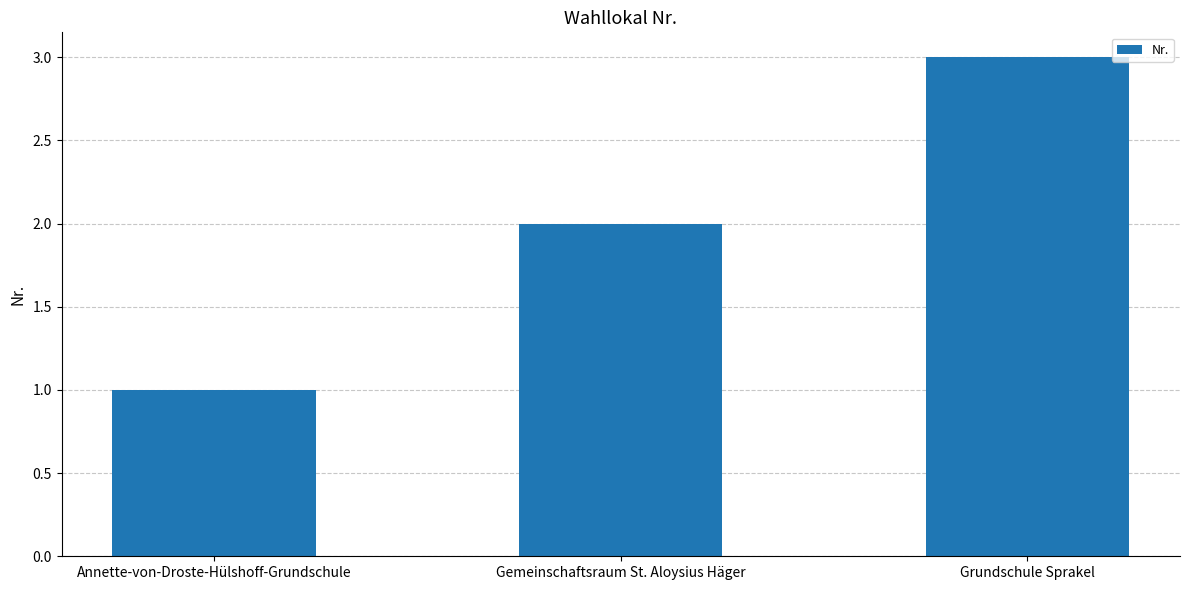

Which has a higher value, Annette-von-Droste-Hülshoff-Grundschule or Gemeinschaftsraum St. Aloysius Häger?

Gemeinschaftsraum St. Aloysius Häger